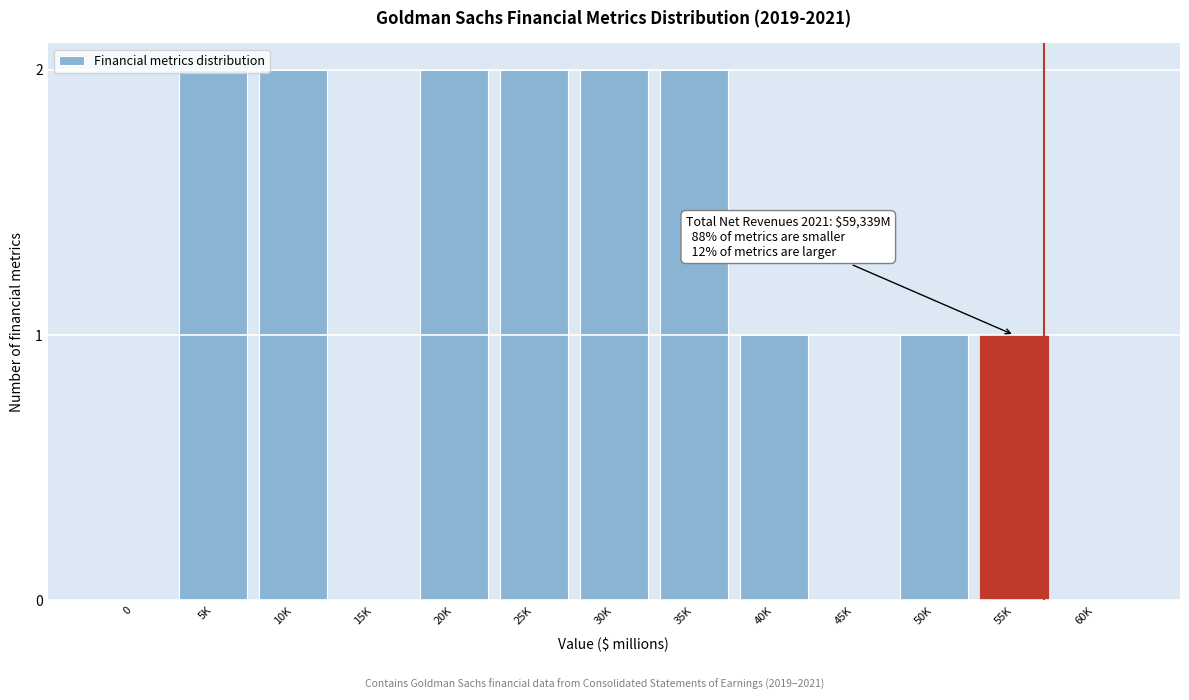

What is the sum of all values?

15